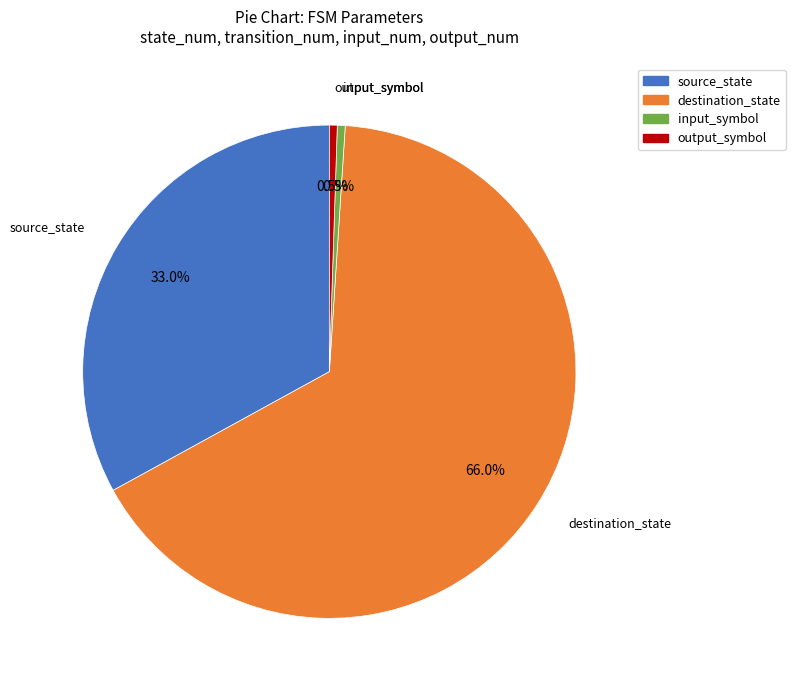

Is there a majority slice in this chart?

Yes